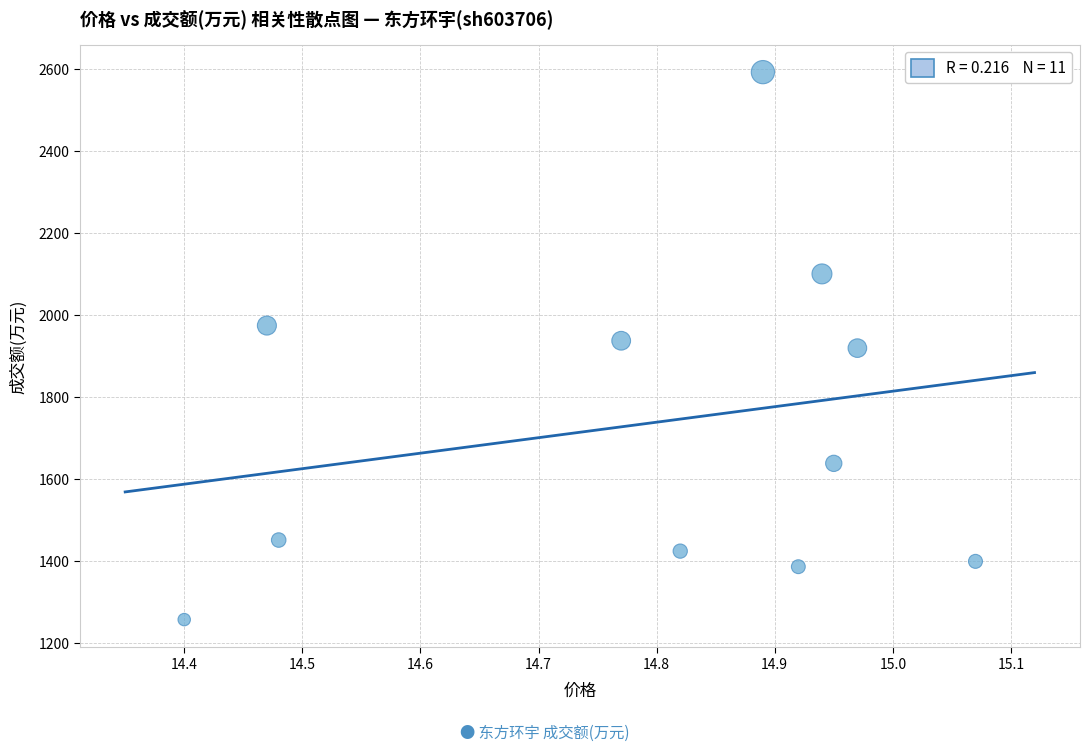

What is the range of Y values (max minus min)?

1335